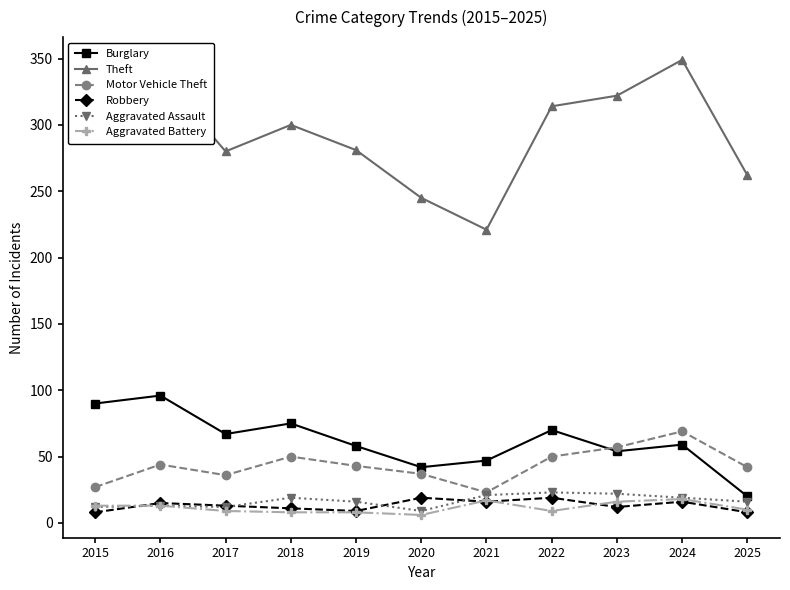

What is the difference between the second highest and minimum values in the Burglary series?

70